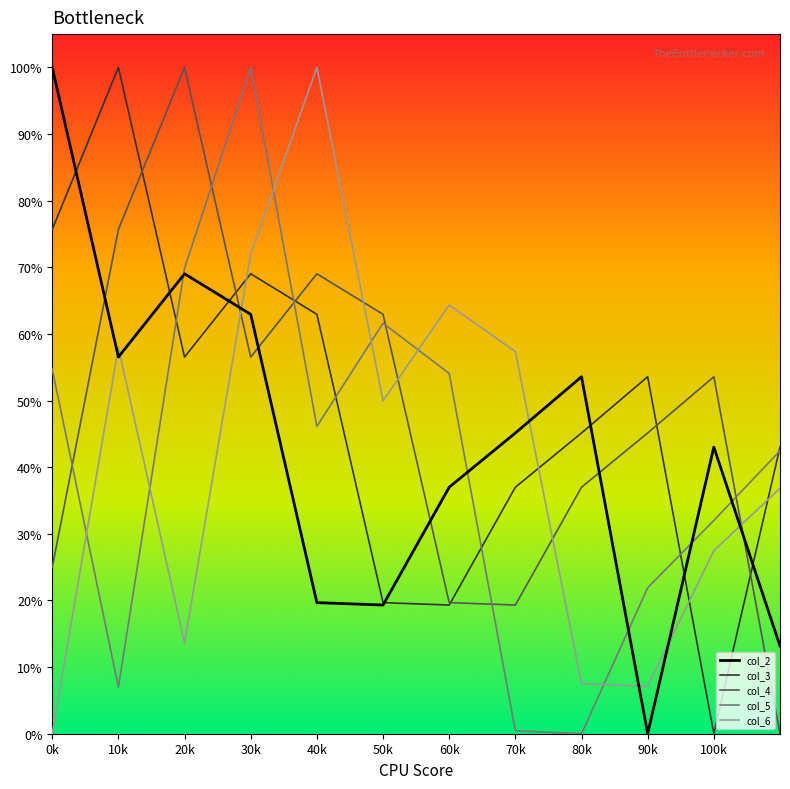

Which series has the largest total across all categories?

col_3